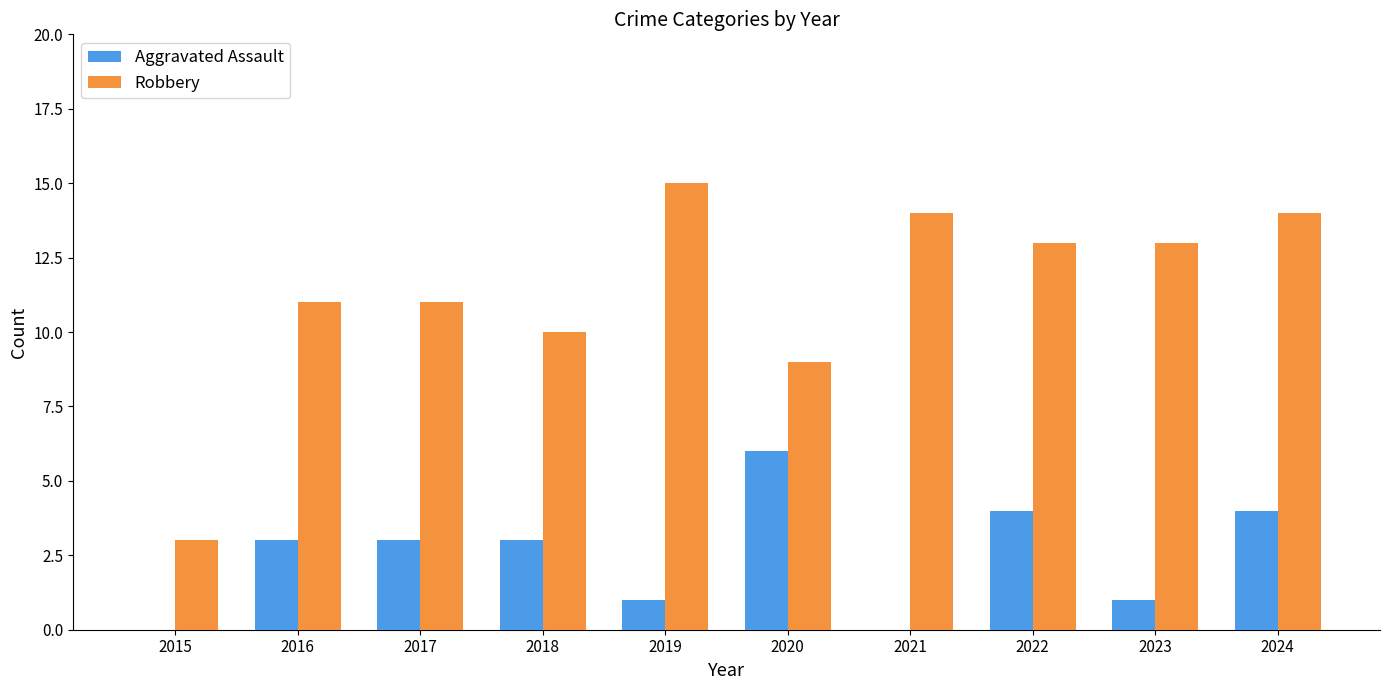

Is the value of Aggravated Assault at 2016 greater than the value of Robbery at 2024?

No